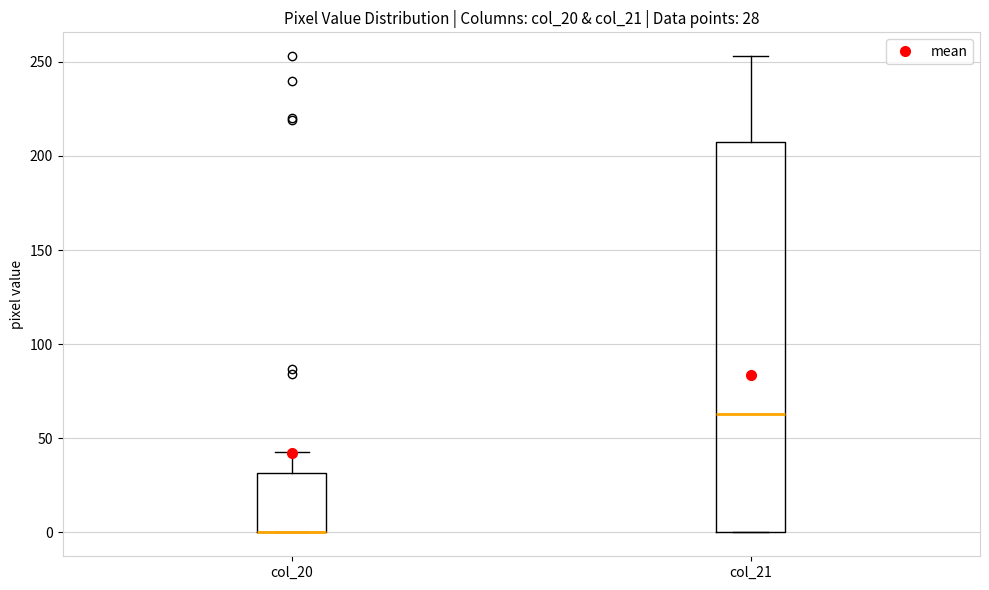

Which box is the tallest, from its lower edge to its upper edge?

col_21